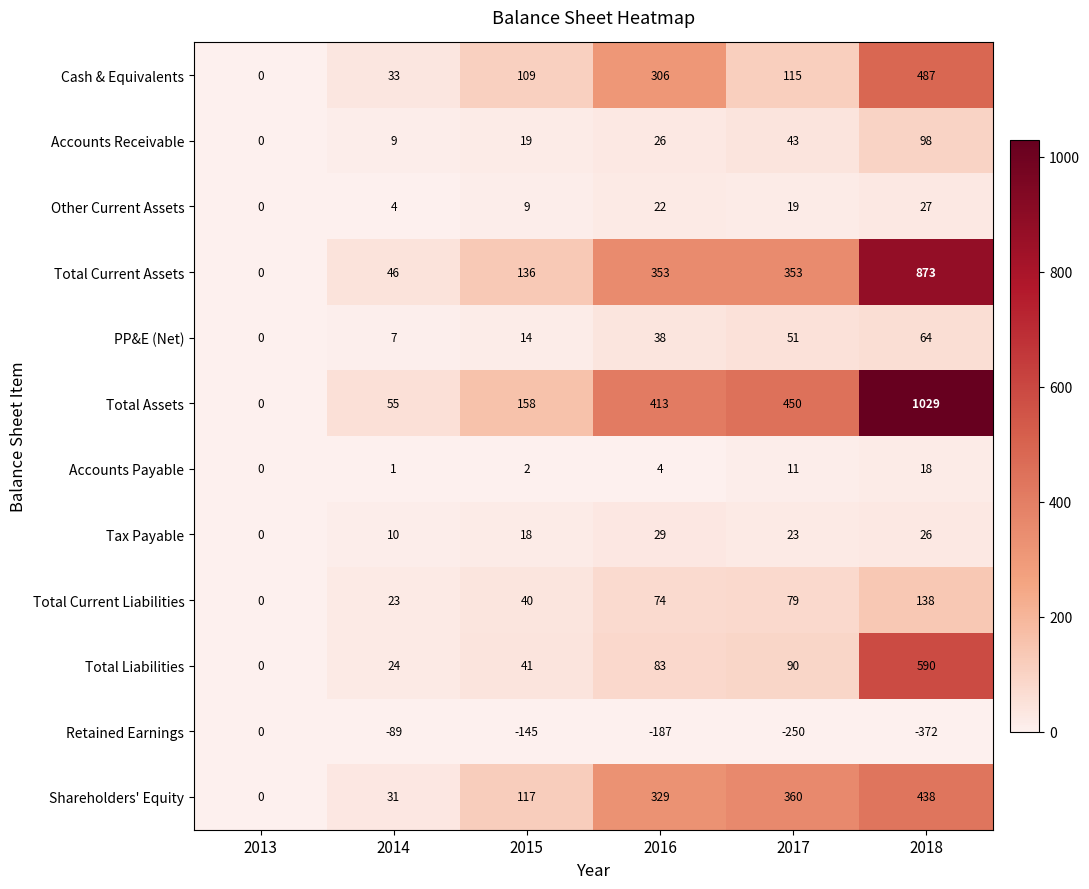

What value does the Accounts Payable series have at 2017?

11